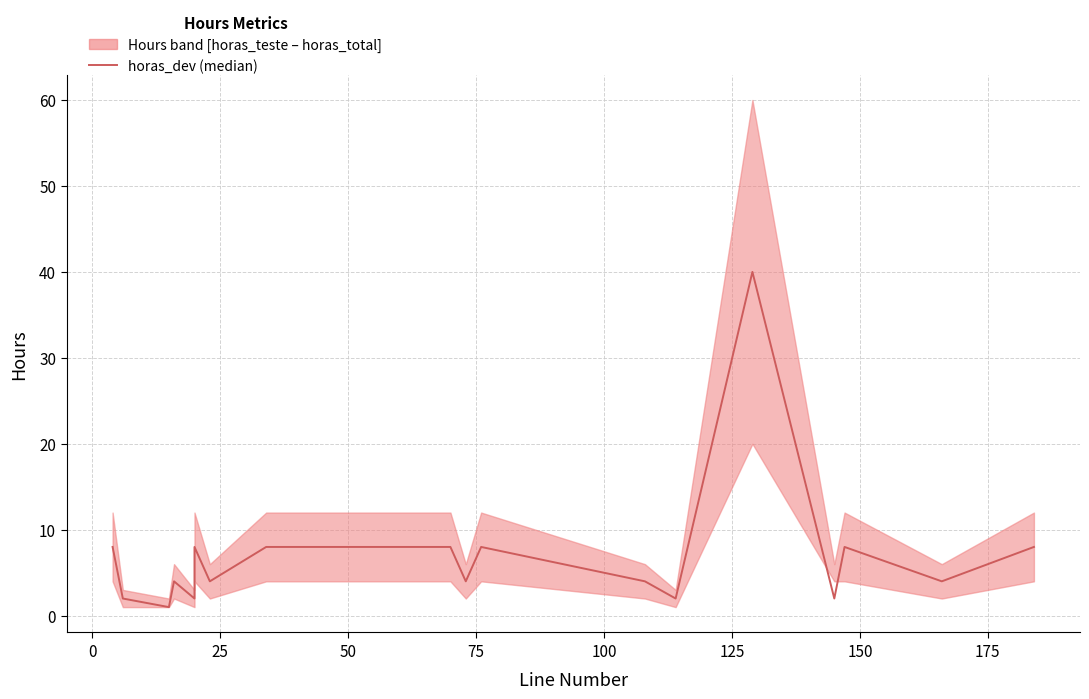

What is the difference between the maximum and minimum values?

39